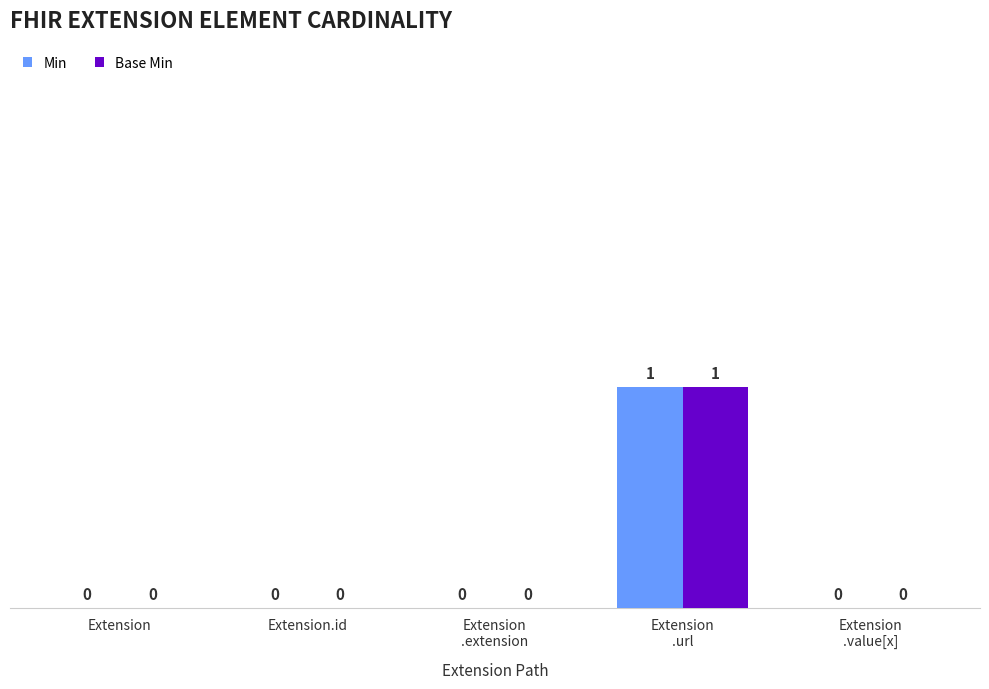

The value of Min at Extension.id is 1. True or false?

False